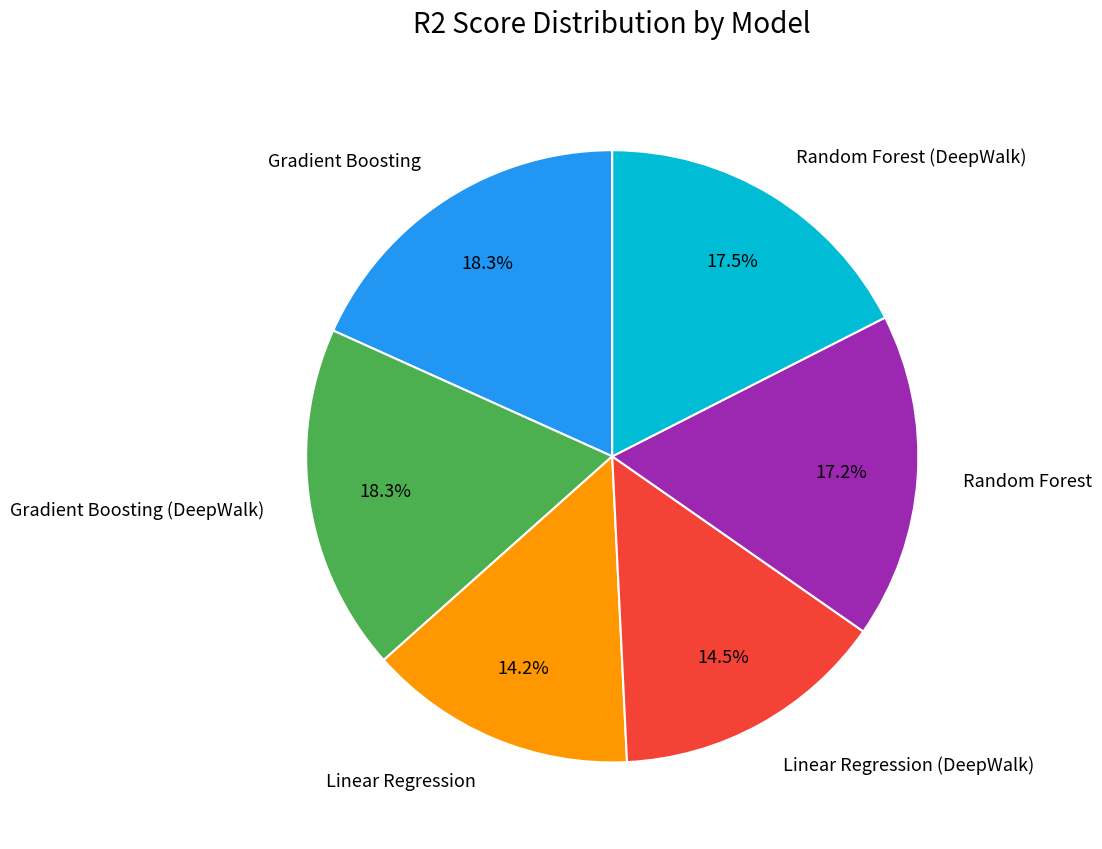

Is there any slice that represents more than half of the pie?

No